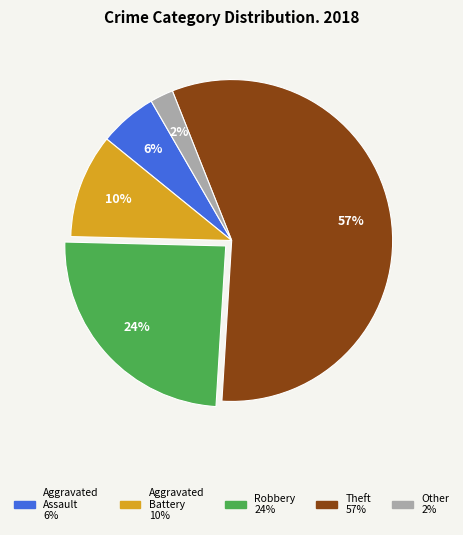

Is there a majority slice in this chart?

Yes